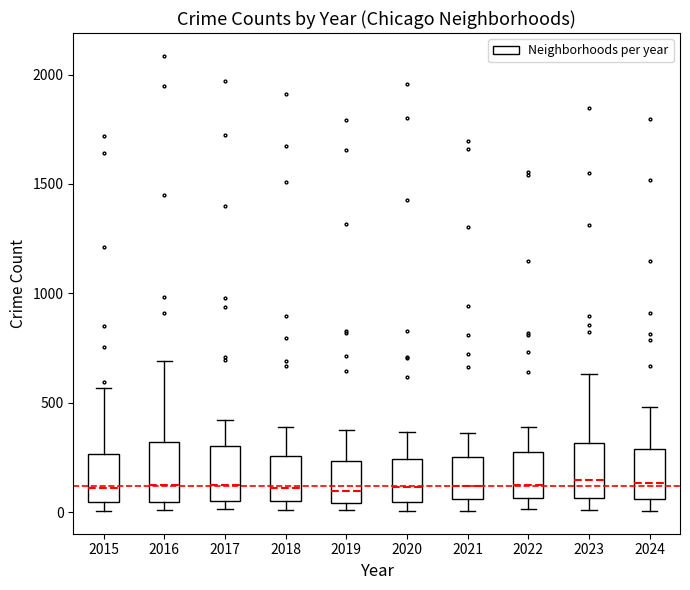

Reading left to right, read every box against the y-axis: the position of its median line, the range the box covers, and the ends of its whiskers. The values are not printed on the chart, so give them approximately, as read against the axis.

2015: median 100, box 50 to 250, whiskers 0 to 550
2016: median 150, box 50 to 300, whiskers 0 to 700
2017: median 100, box 50 to 300, whiskers 0 to 400
2018: median 100, box 50 to 250, whiskers 0 to 400
2019: median 100, box 50 to 250, whiskers 0 to 400
2020: median 100, box 50 to 250, whiskers 0 to 350
2021: median 100, box 50 to 250, whiskers 0 to 350
2022: median 100, box 50 to 250, whiskers 0 to 400
2023: median 150, box 50 to 300, whiskers 0 to 650
2024: median 150, box 50 to 300, whiskers 0 to 500